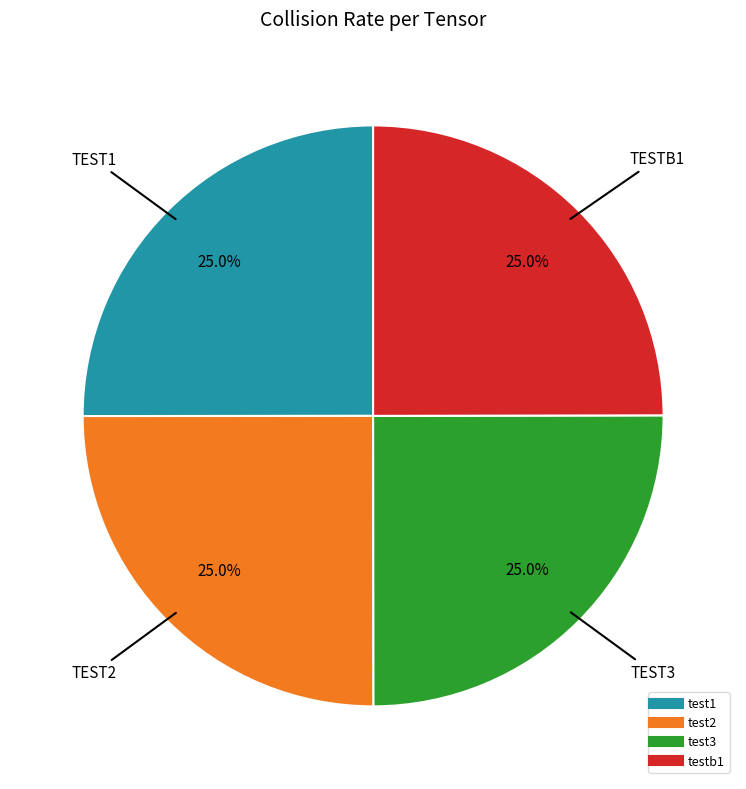

To the nearest percent, what percentage of the pie is test3?

25%